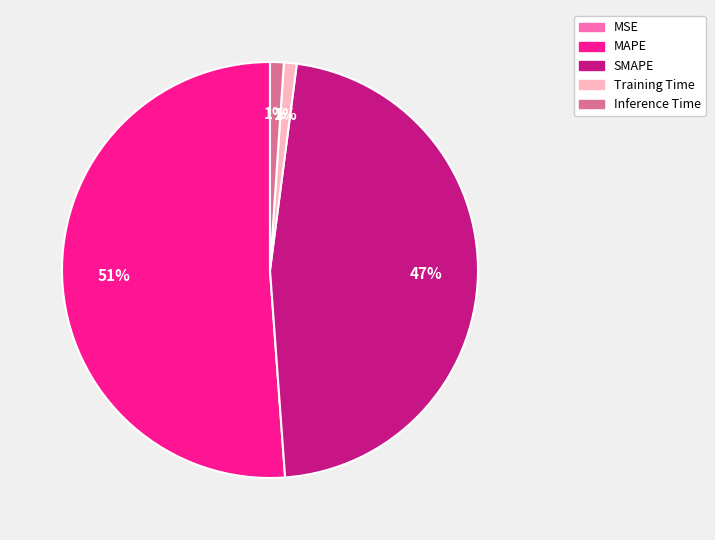

Combined, do Inference Time and MAPE account for over 50%?

Yes